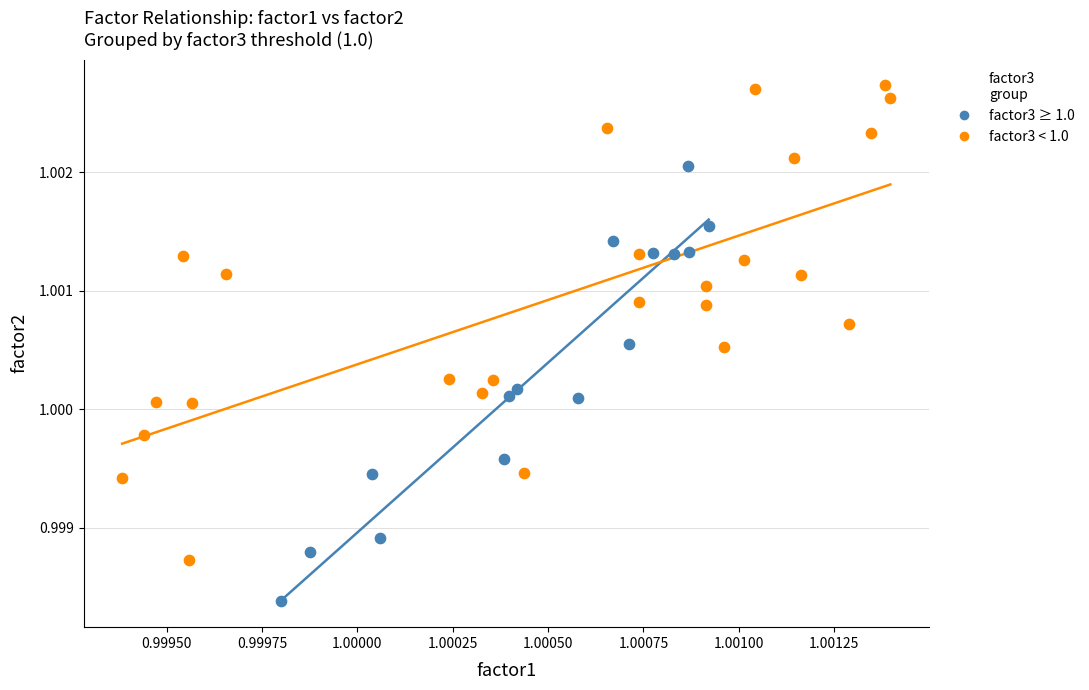

Which series reaches the maximum Y coordinate?

factor3 < 1.0